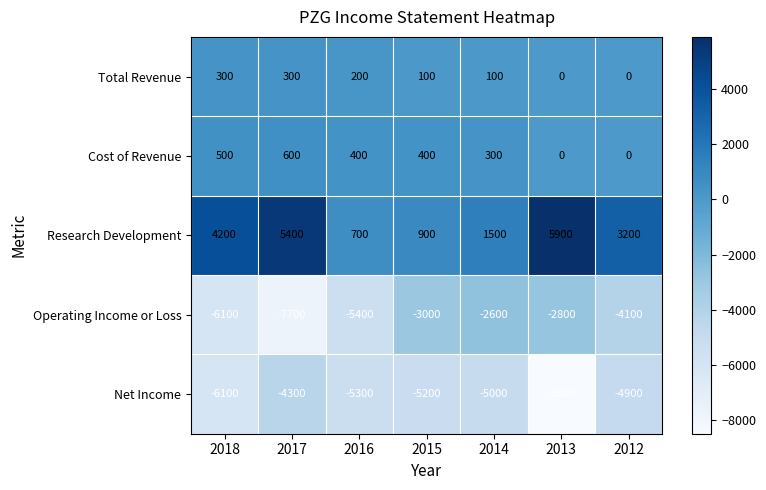

What is the sum of all Operating Income or Loss values?

-31700